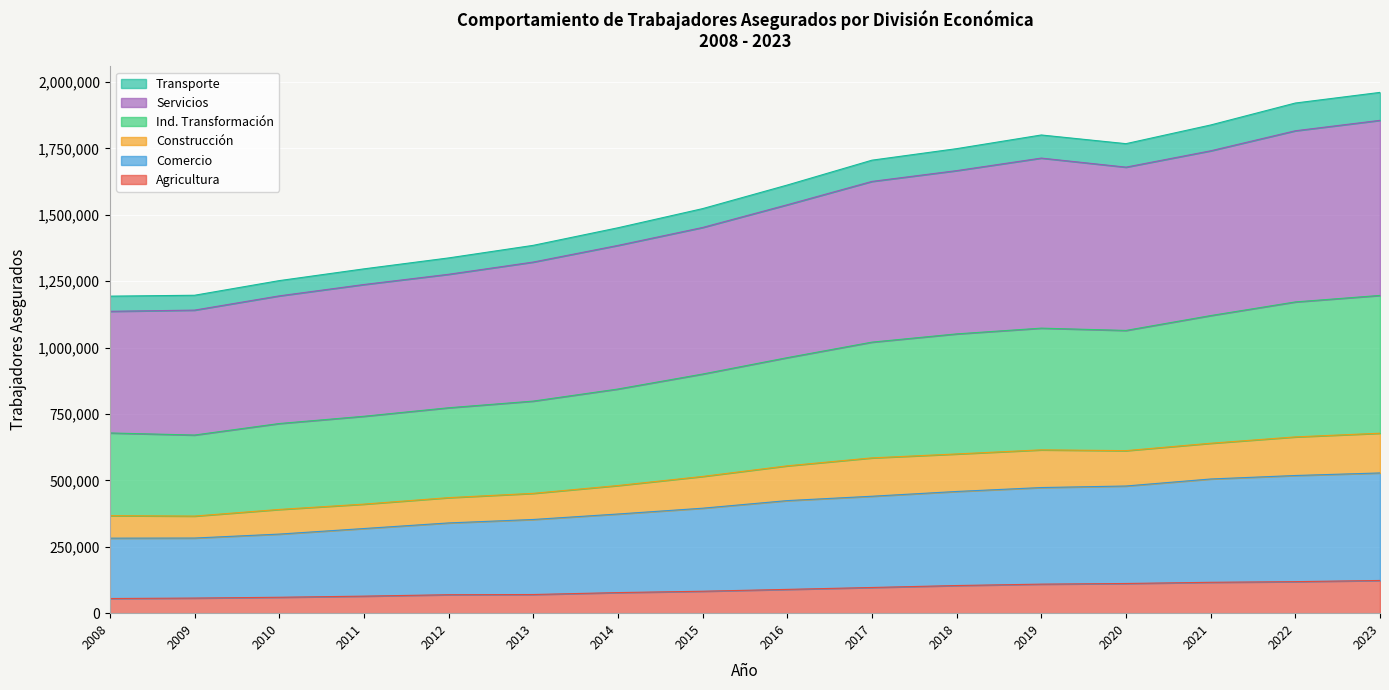

What is the total value across all series at 2023?

1960665